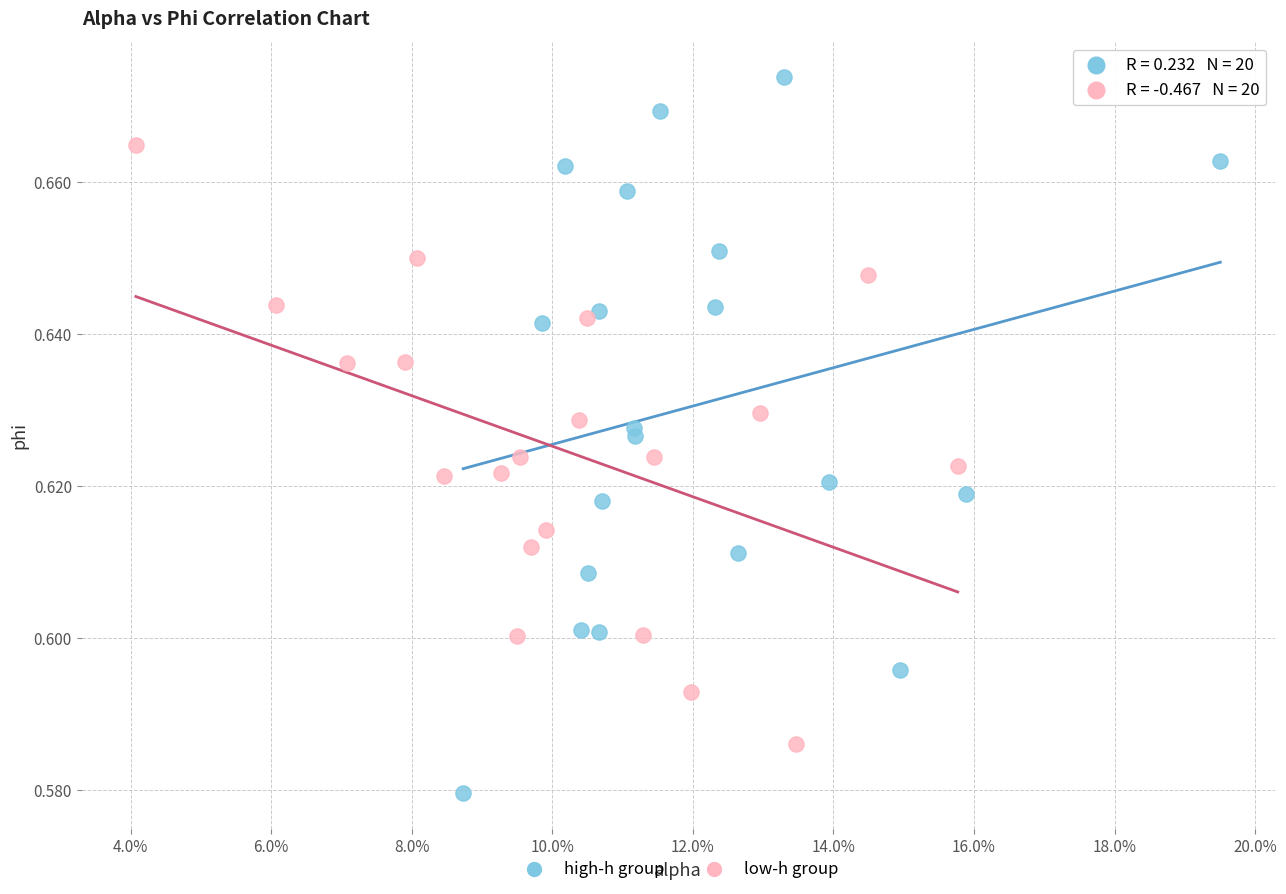

Which series contains the lowest Y value?

high-h group